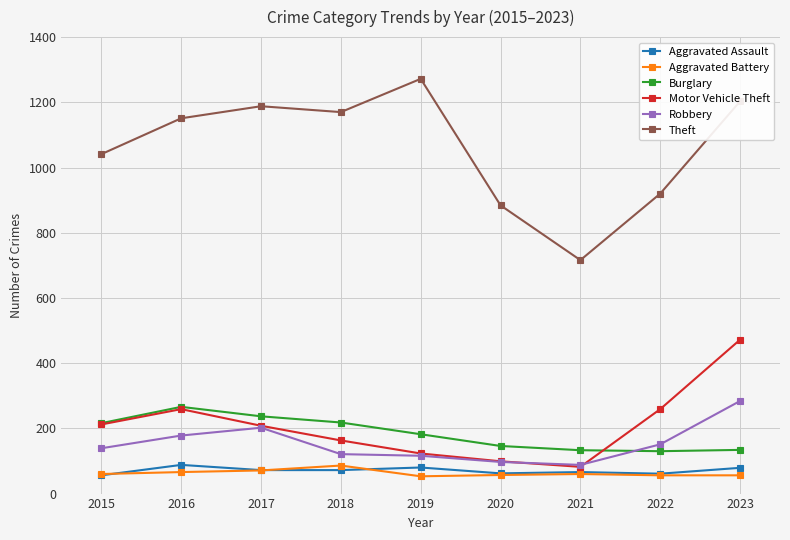

Is it true that Aggravated Battery equals 60 at 2021?

True